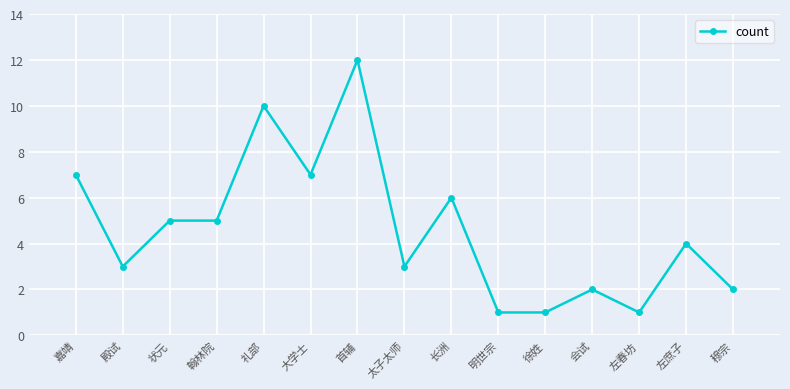

At which category does the data reach its first local valley?

殿试